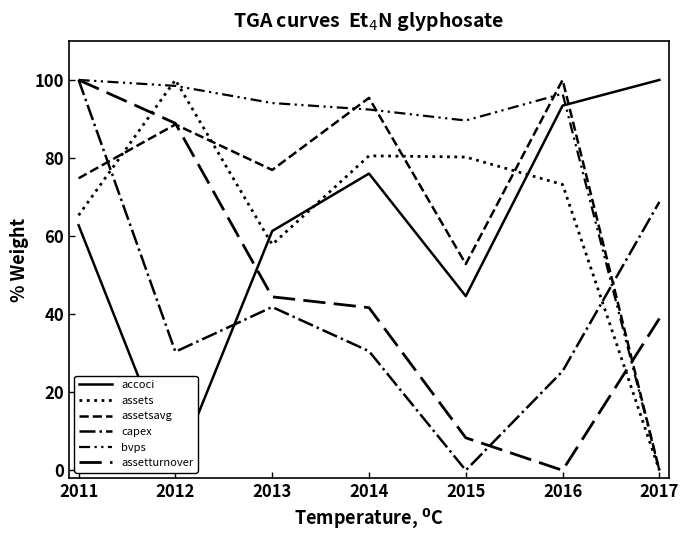

Count the number of categories in the chart.

7